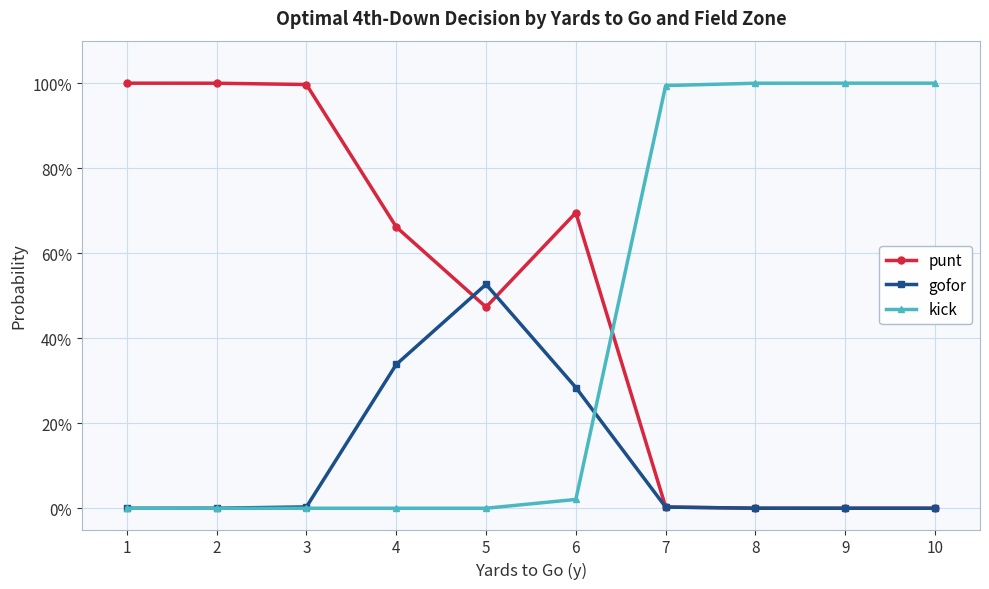

True or false: gofor and punt intersect in this chart.

True